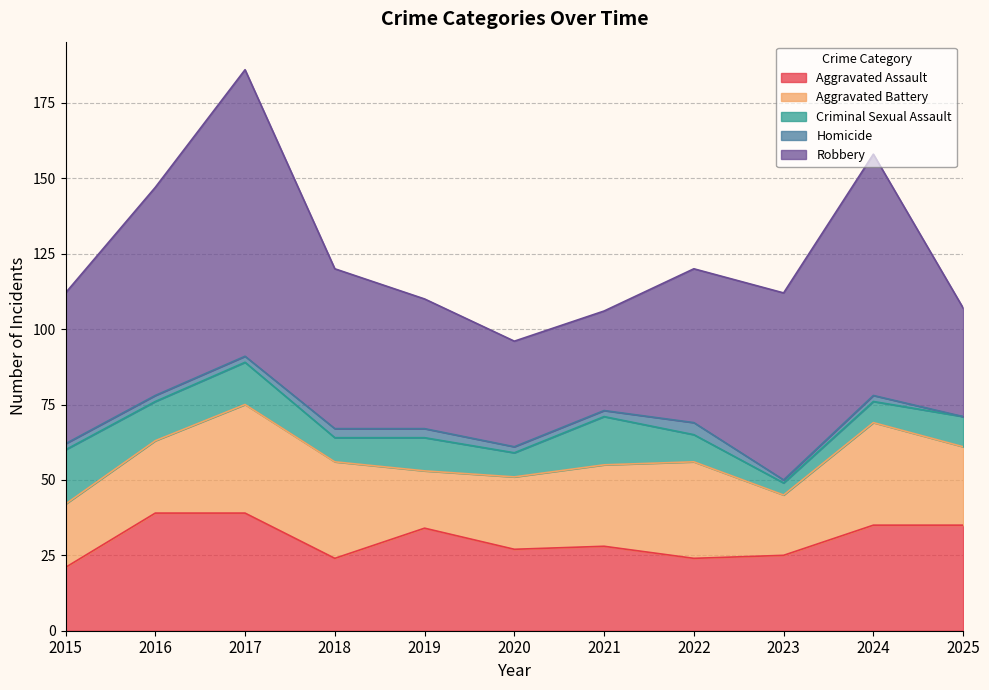

Does the chart have visible grid lines?

Yes